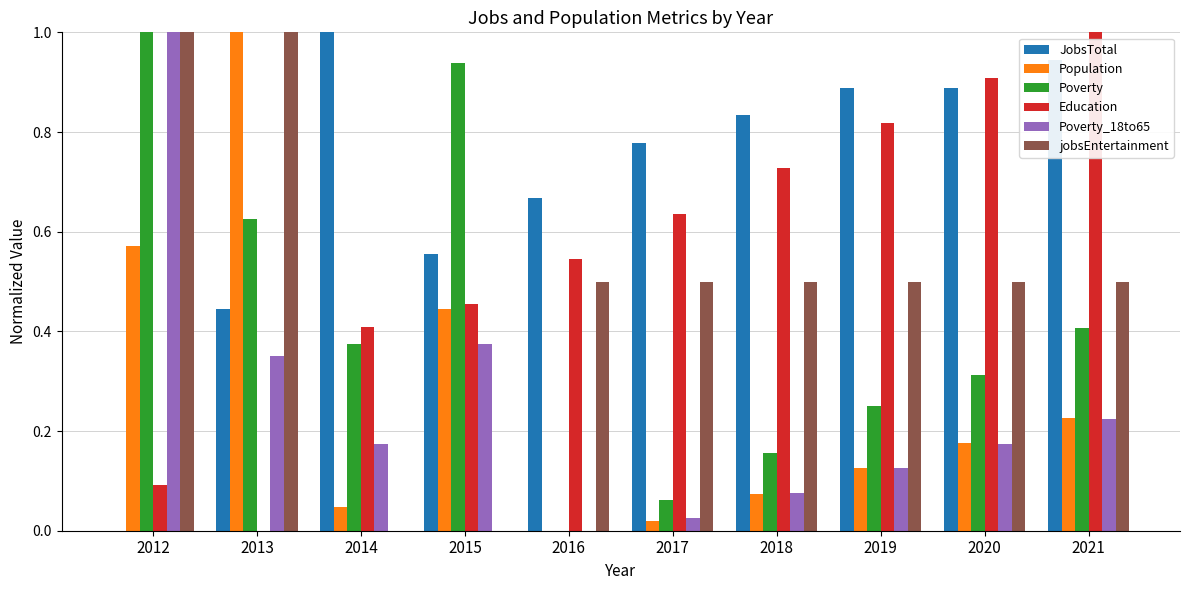

At which label does Education reach its peak?

2021